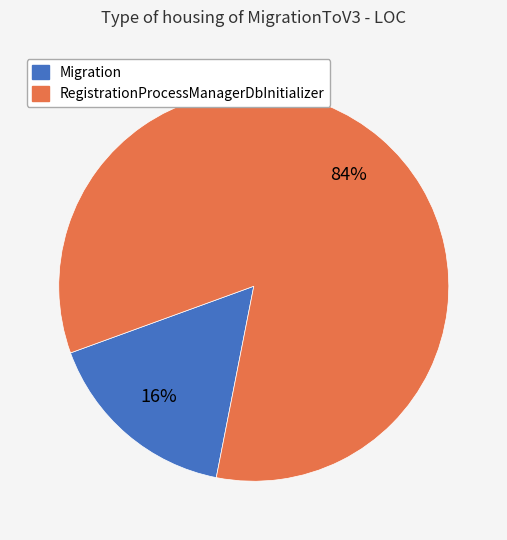

Is there any slice that represents more than half of the pie?

Yes